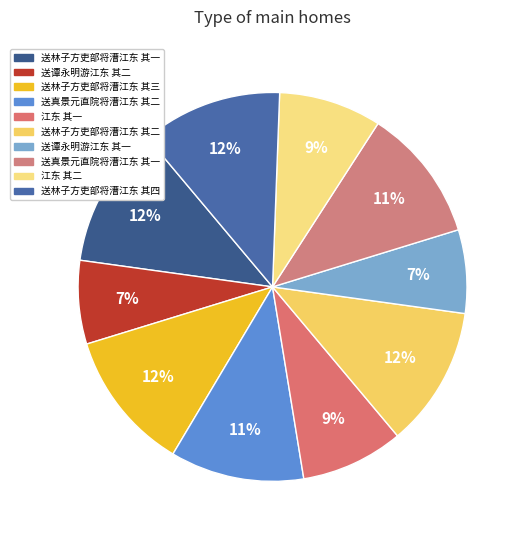

Count the number of slices in the pie.

10